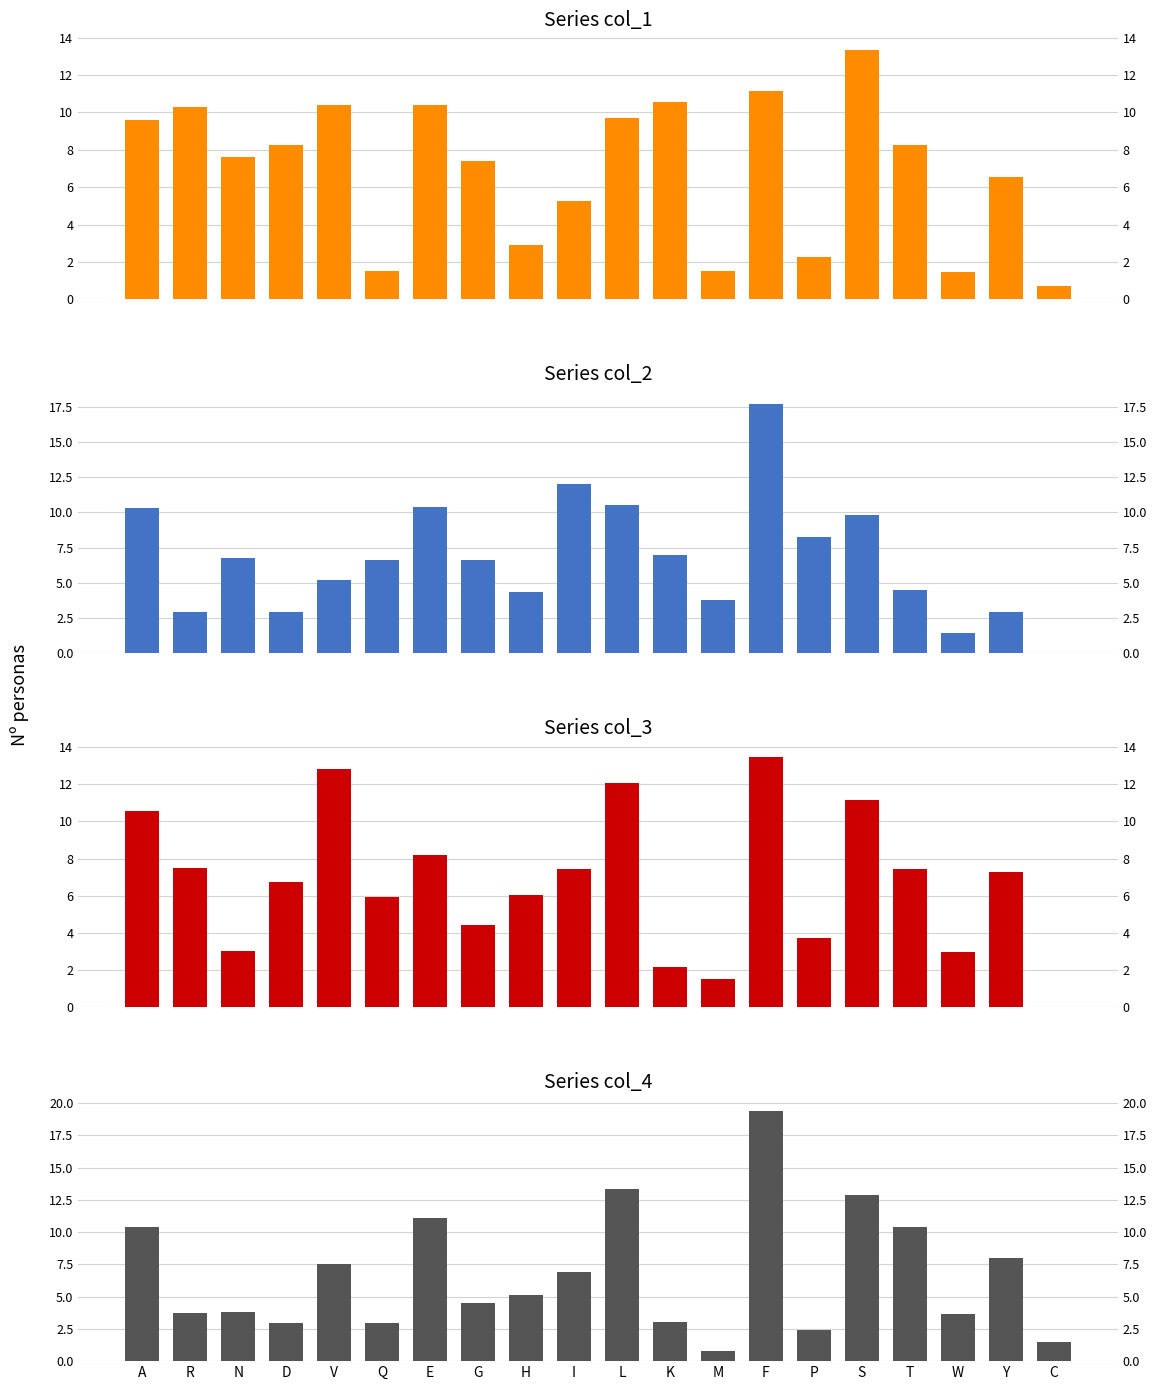

Which label corresponds to the largest value in the chart?

F